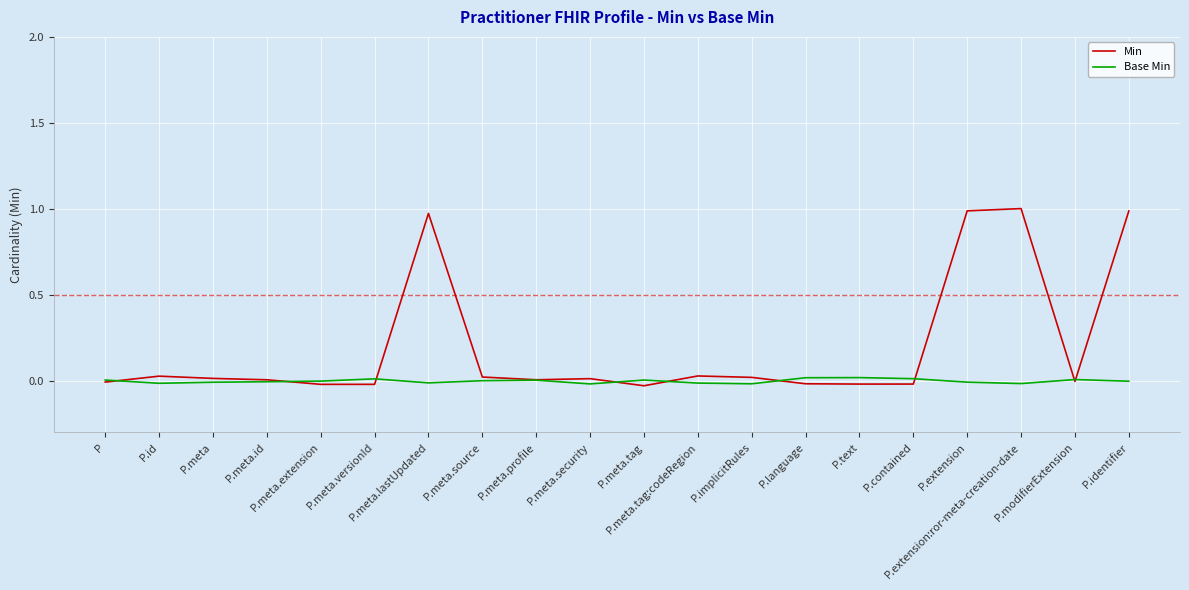

Which series has the largest total across all categories?

Min